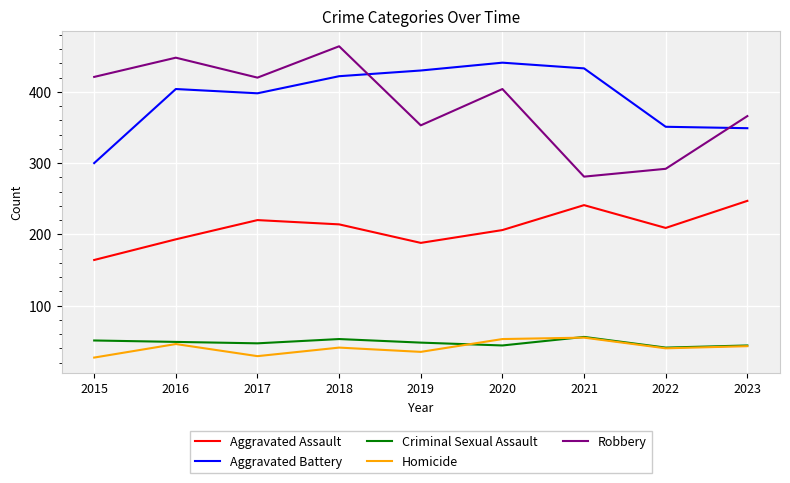

Which series has the largest total across all categories?

Aggravated Battery